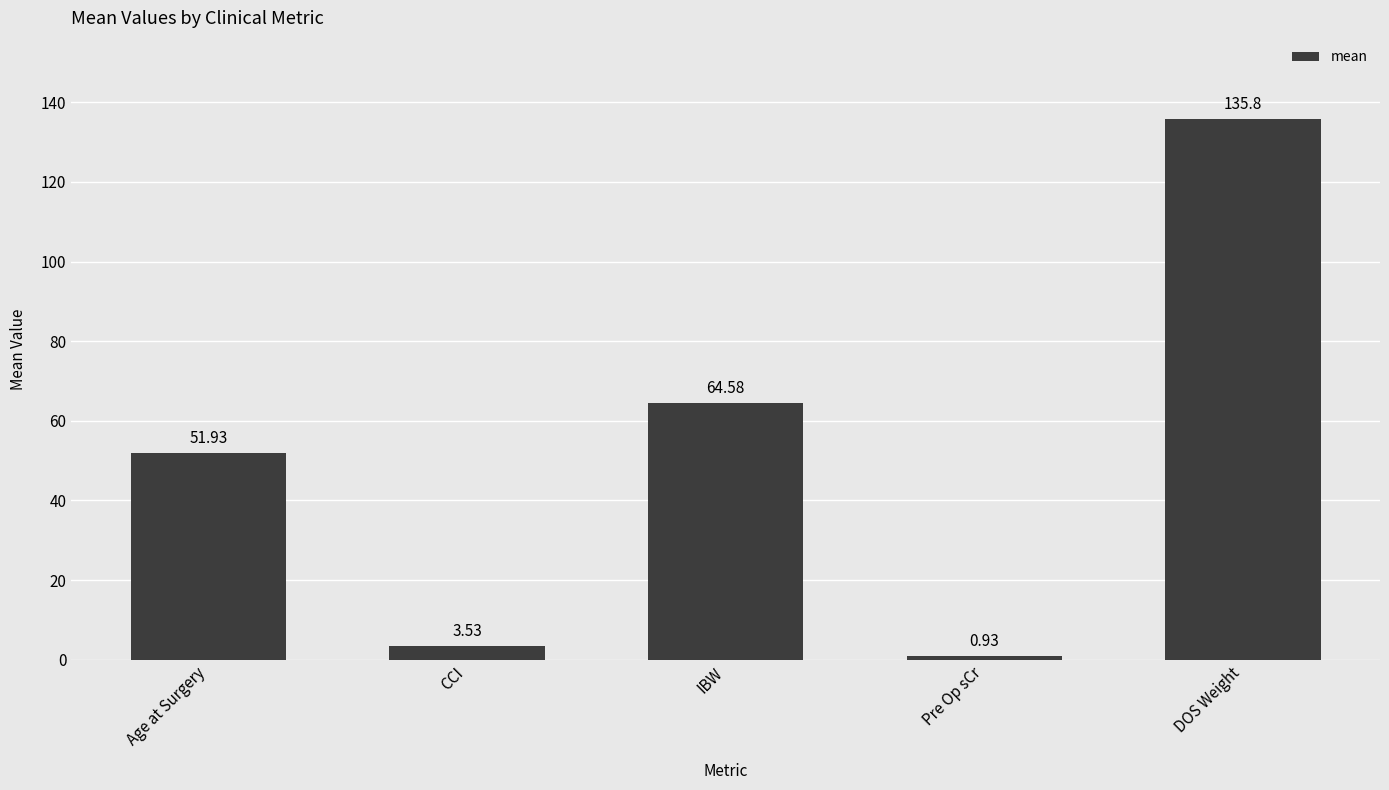

What is the label of the 2nd bar from the left?

CCI